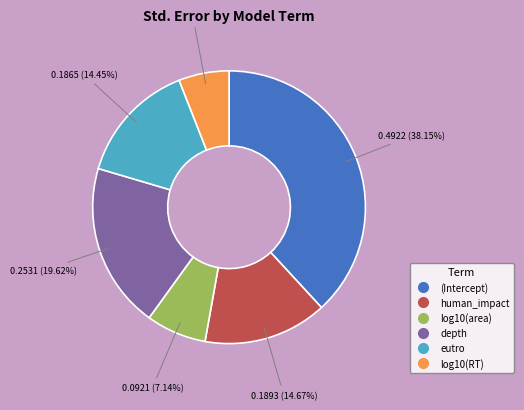

How much of the chart is everything except log10(area)?

92.9%